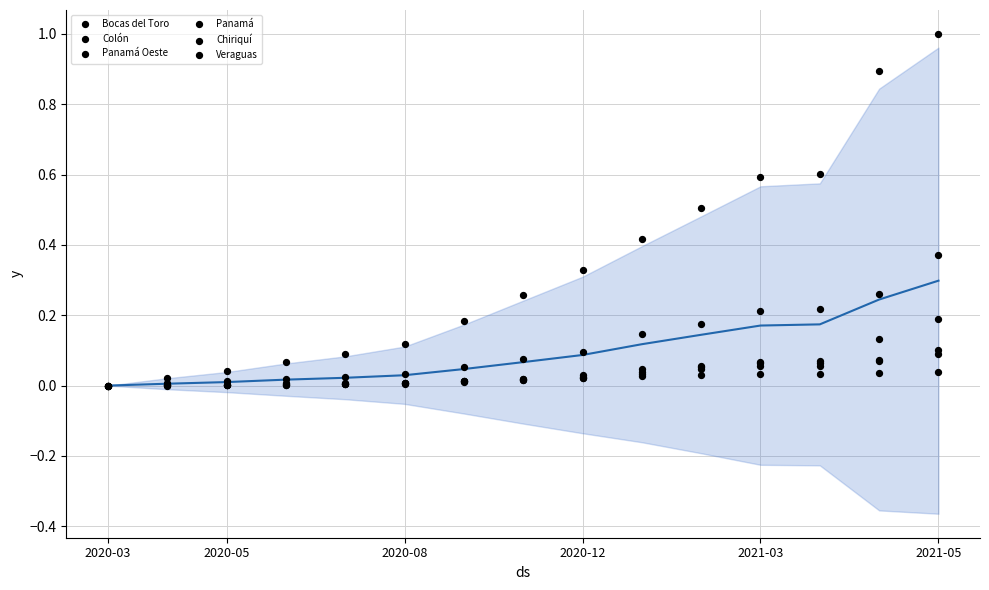

Which series reaches the maximum Y coordinate?

Panamá